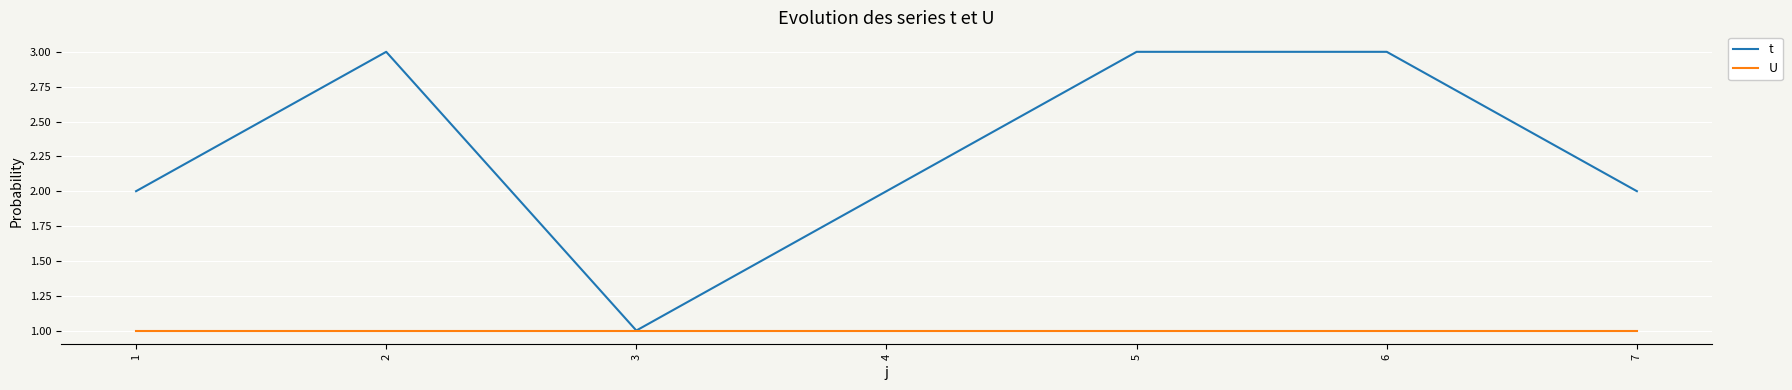

The t series shows 2 at 1. True or false?

True